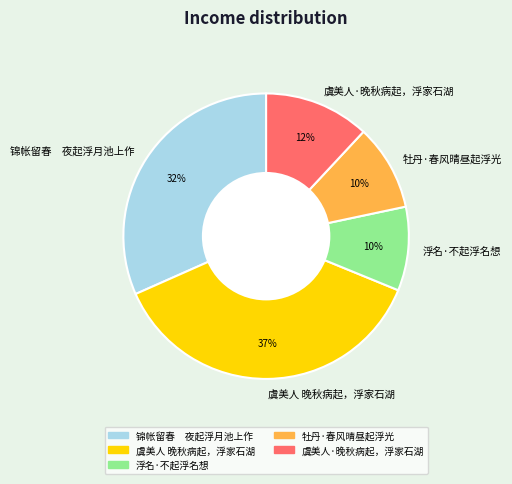

To the nearest percent, what portion does 虞美人 晚秋病起，浮家石湖 represent?

37%